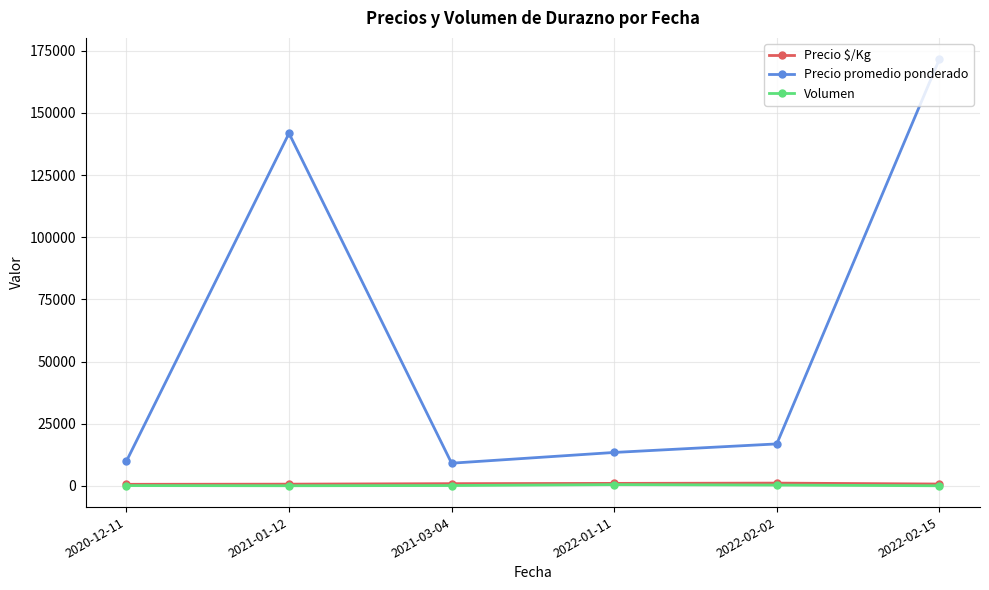

What value does the Precio promedio ponderado series have at 2022-02-15?

171600.0